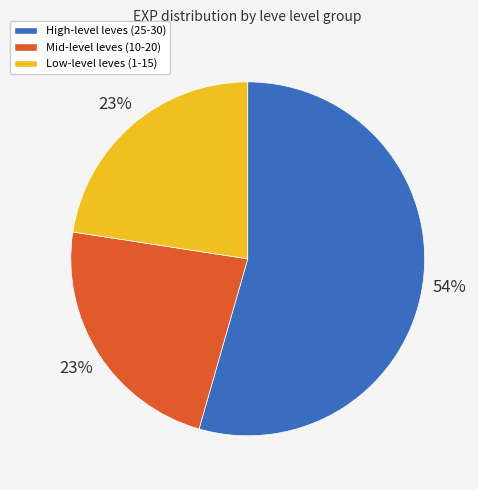

Does any single category account for the majority?

Yes